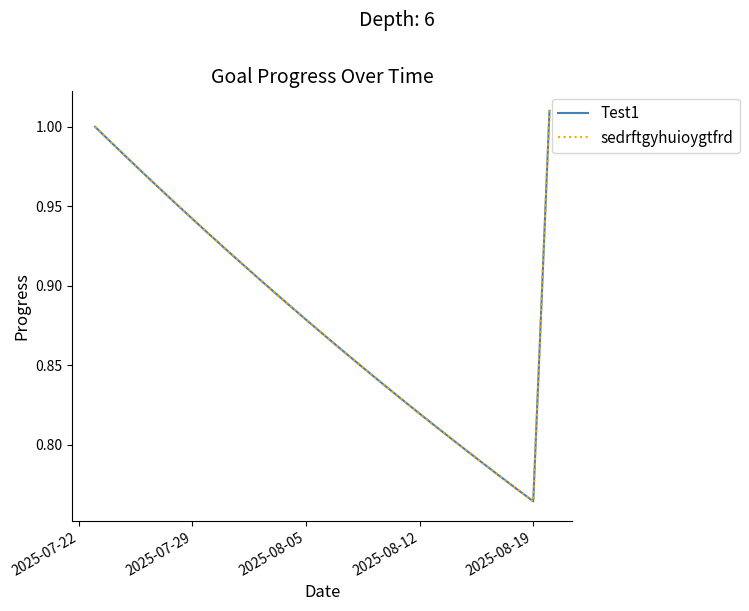

Which series has the largest total across all categories?

Test1